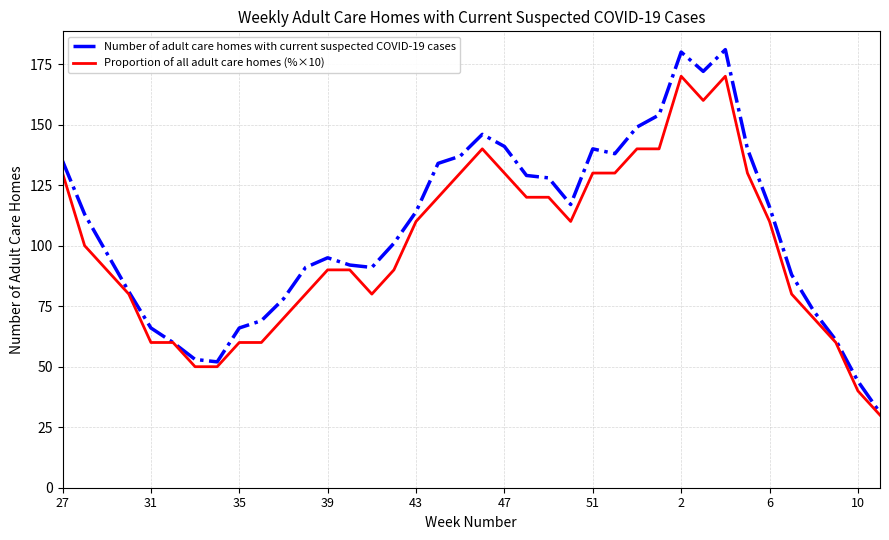

Rank the series by their average value, from highest to lowest.

Number of adult care homes with current suspected COVID-19 cases, Proportion of all adult care homes (%×10)